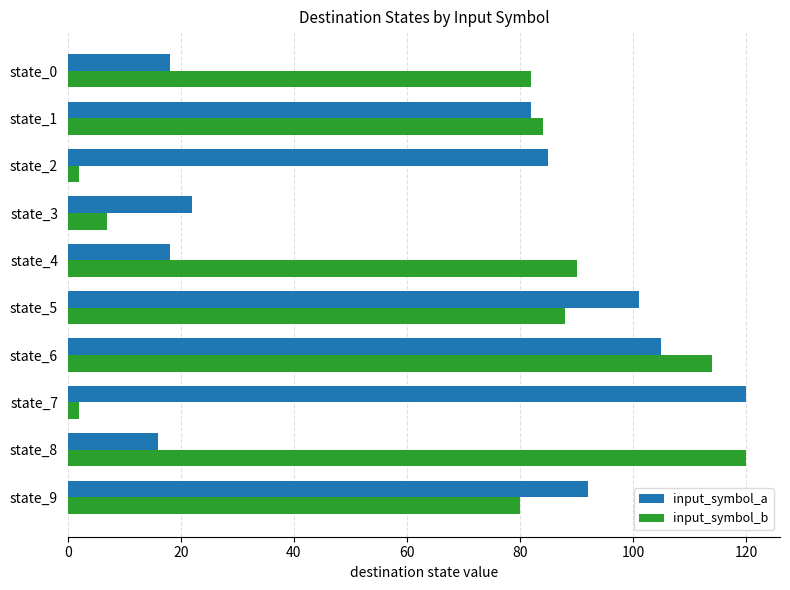

At state_8, list the series in order from largest to smallest.

input_symbol_b, input_symbol_a